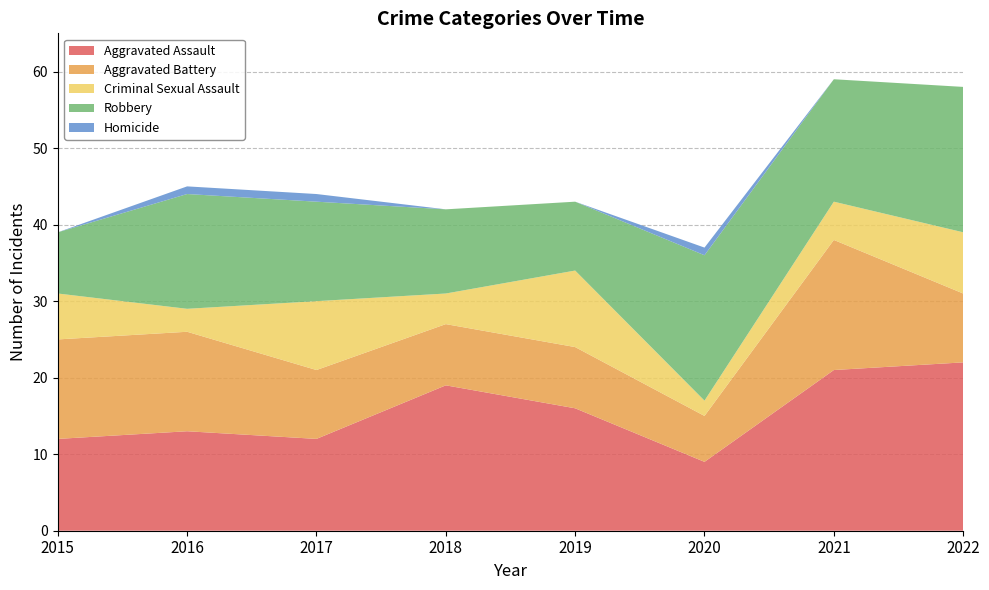

Reading left to right, transcribe all the data shown in this chart.

Aggravated Assault: 2015=12	2016=13	2017=12	2018=19	2019=16	2020=9	2021=21	2022=22
Aggravated Battery: 2015=13	2016=13	2017=9	2018=8	2019=8	2020=6	2021=17	2022=9
Criminal Sexual Assault: 2015=6	2016=3	2017=9	2018=4	2019=10	2020=2	2021=5	2022=8
Robbery: 2015=8	2016=15	2017=13	2018=11	2019=9	2020=19	2021=16	2022=19
Homicide: 2015=0	2016=1	2017=1	2018=0	2019=0	2020=1	2021=0	2022=0